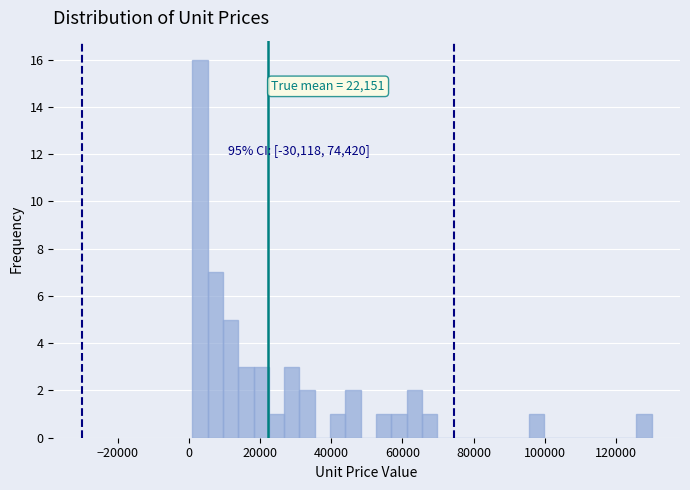

Around what value on the x-axis is the tallest bar? Give the approximate position of its centre, as read against the axis.

4000